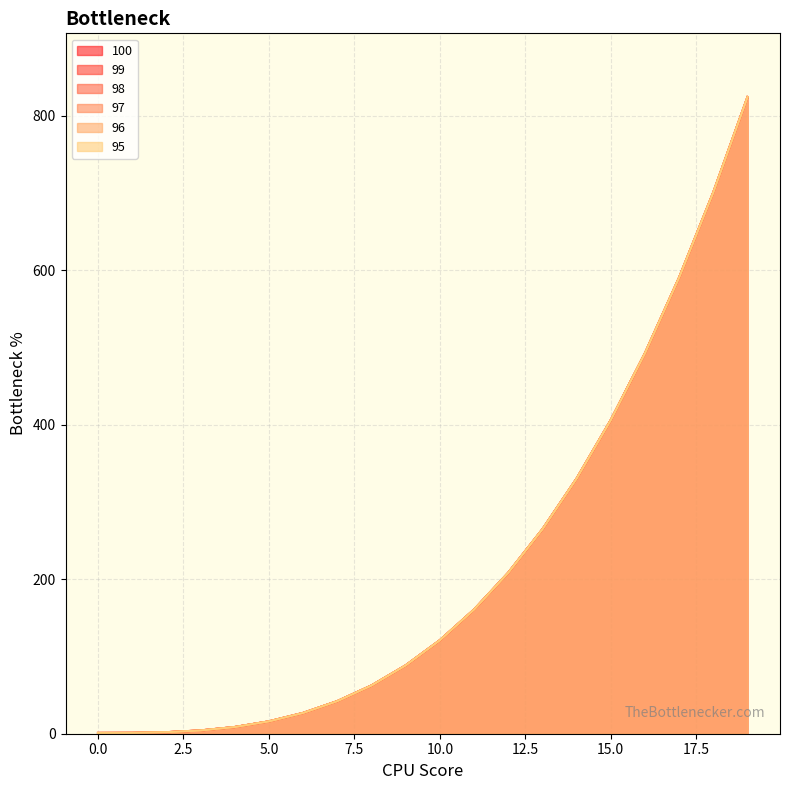

List the labels in order of 95 value, smallest first.

0, 1, 2, 3, 4, 5, 6, 7, 8, 9, 10, 11, 12, 13, 14, 15, 16, 17, 18, 19